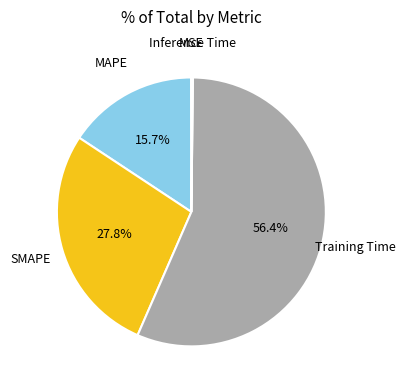

Is there any slice that represents more than half of the pie?

Yes